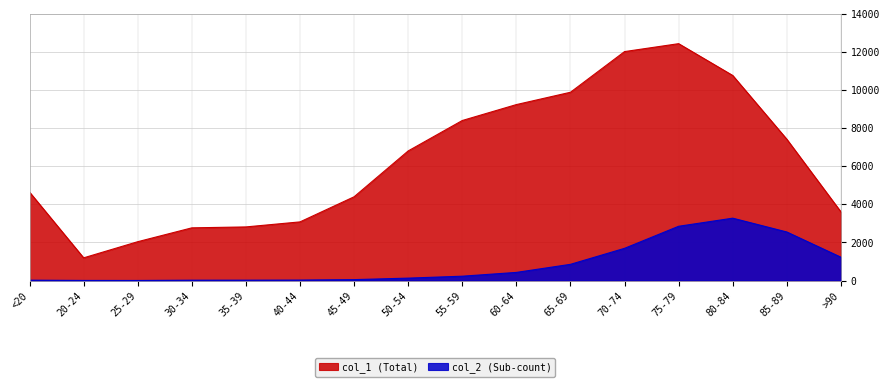

True or false: col_2 has a value of 1414 at 65-69.

False